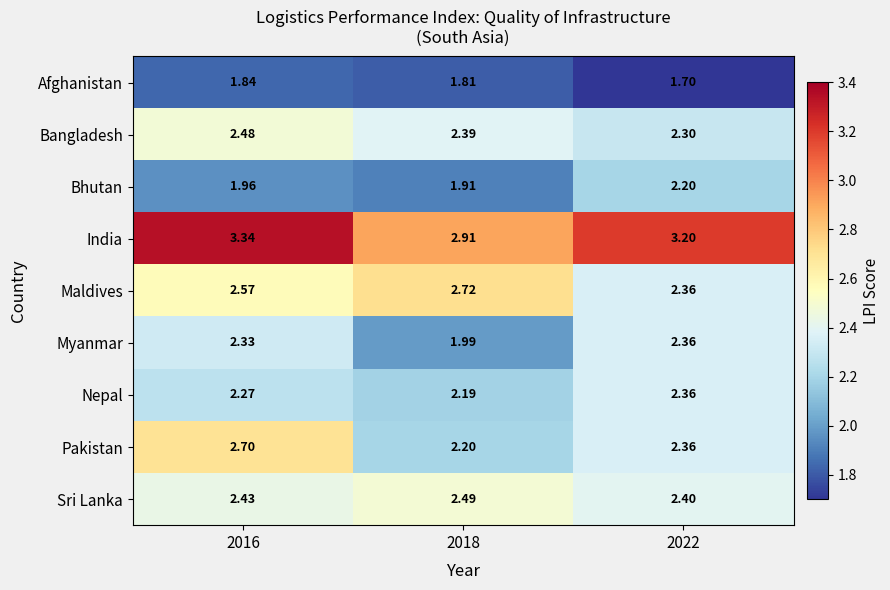

Which series has the largest total across all categories?

India